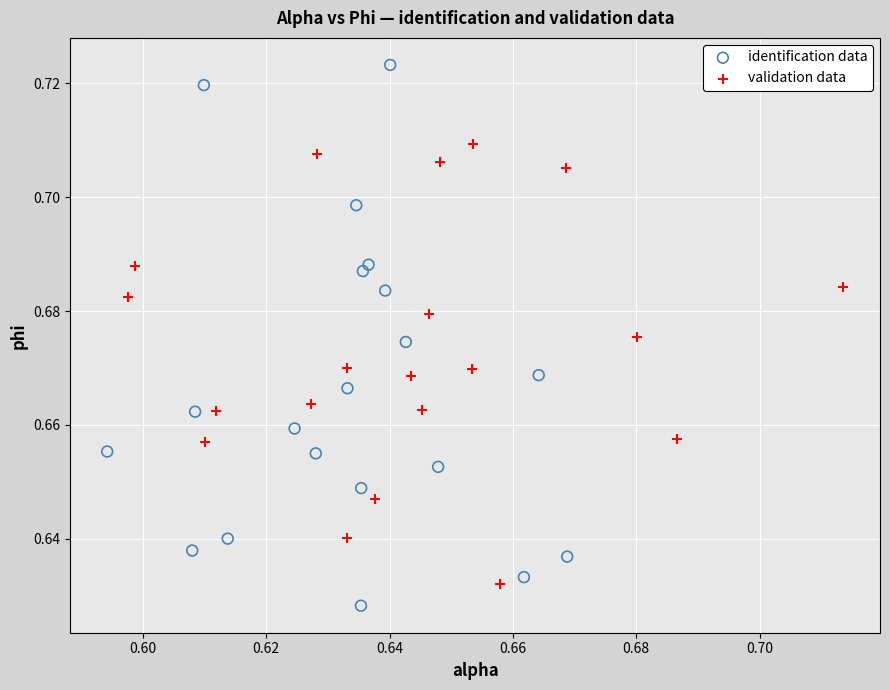

Which series has the widest spread of Y values?

identification data